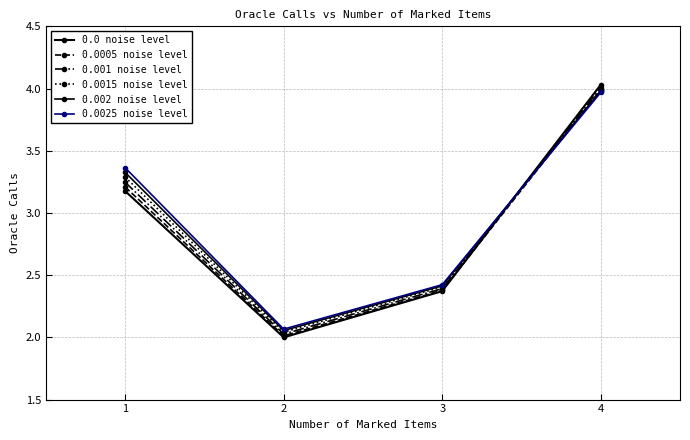

How many times do 0.002 noise level and 0.0005 noise level cross each other?

1